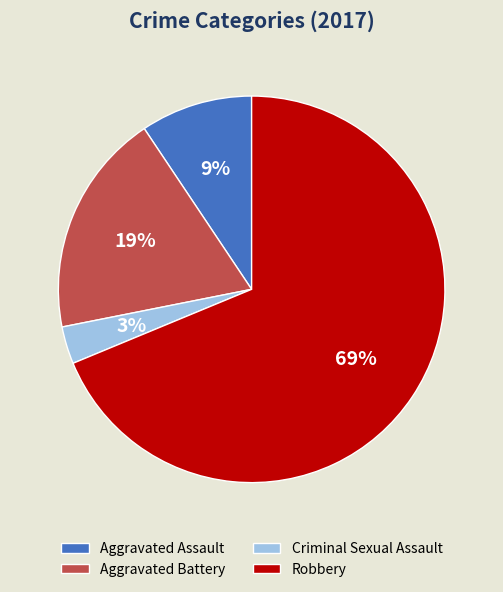

What percentage is the Aggravated Assault slice, to the nearest percent?

9%